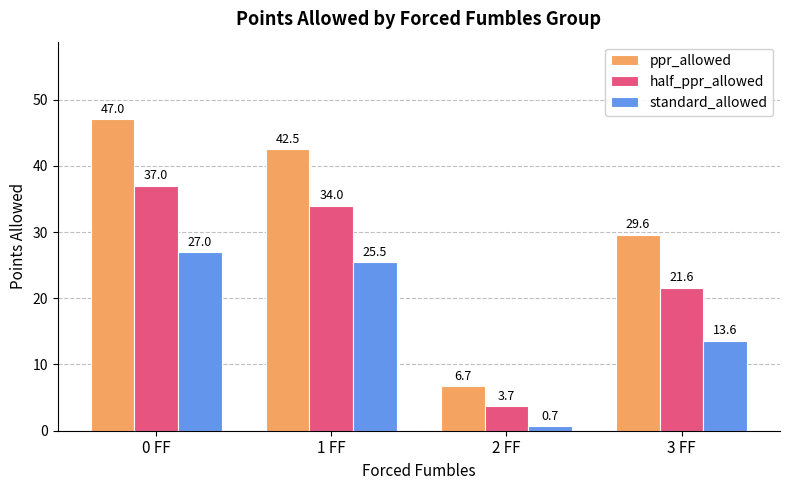

Rank the series by their maximum value, from highest to lowest.

ppr_allowed, half_ppr_allowed, standard_allowed